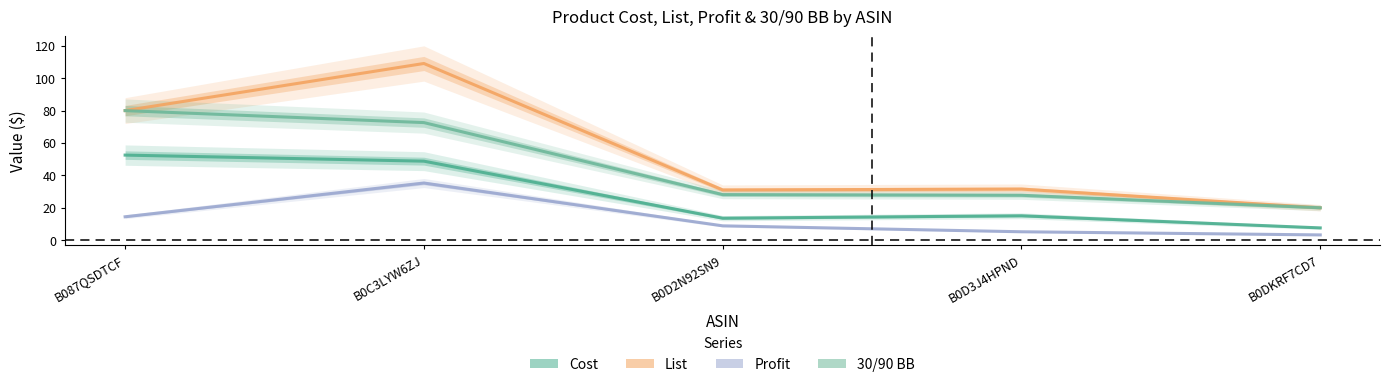

Between B0D3J4HPND and B0DKRF7CD7, which series saw the biggest shift?

List